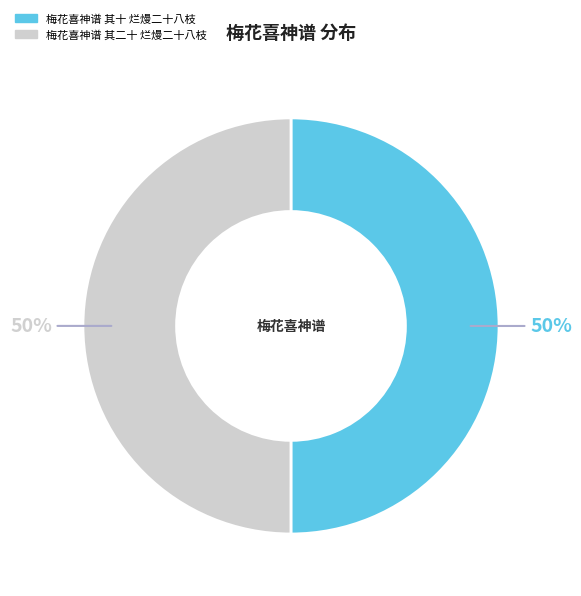

To the nearest percent, what percentage of the pie is 梅花喜神谱 其二十 烂熳二十八枝?

50%